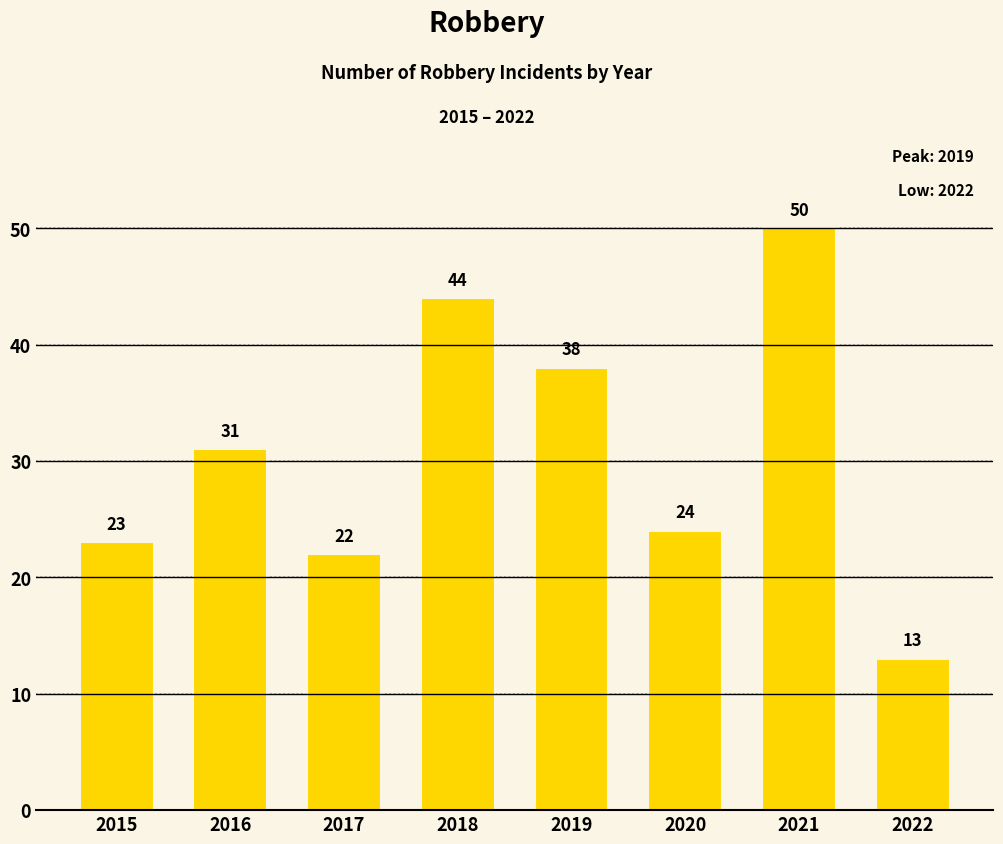

What is the difference between the values at 2017 and 2015?

1